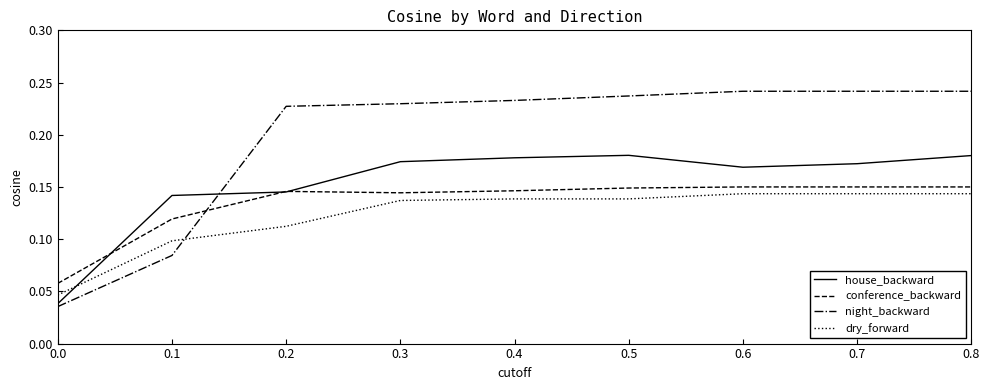

True or false: night_backward has more than 1 interior local peaks.

False